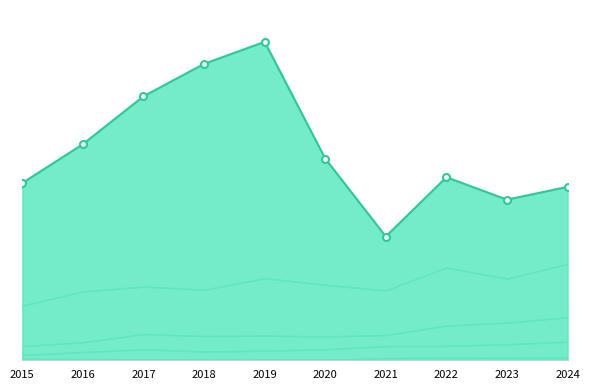

What is the sum of the Robbery values at 2022 and 2019?

577